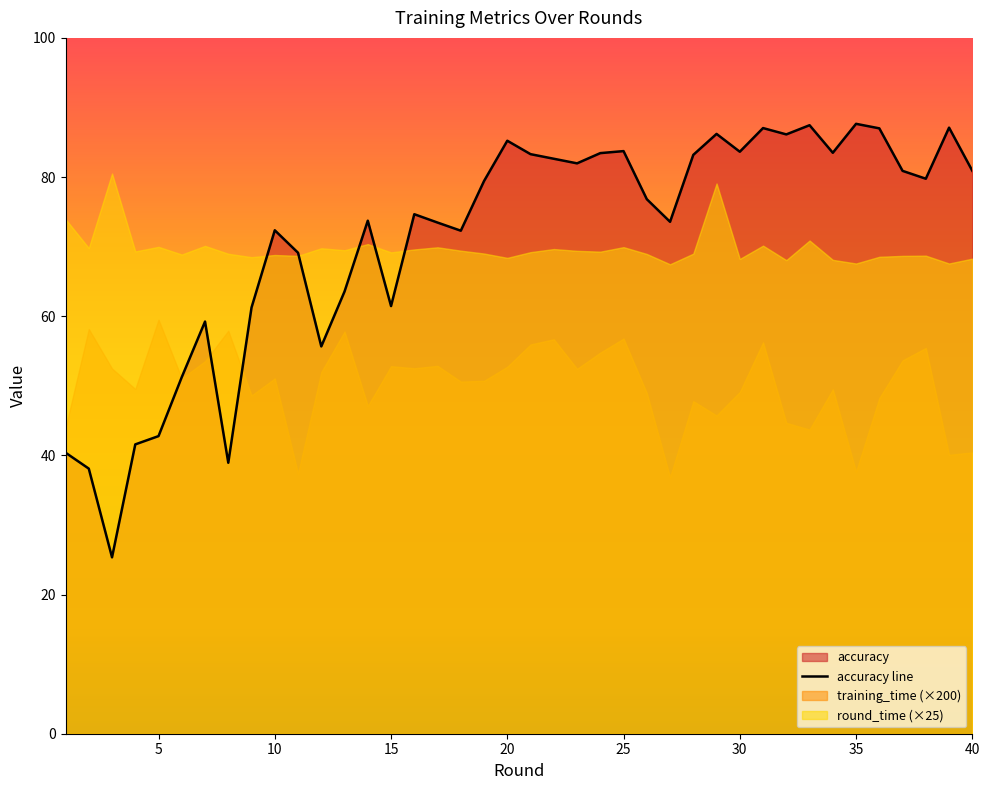

True or false: training_time has more than 1 points higher than both neighbors.

True